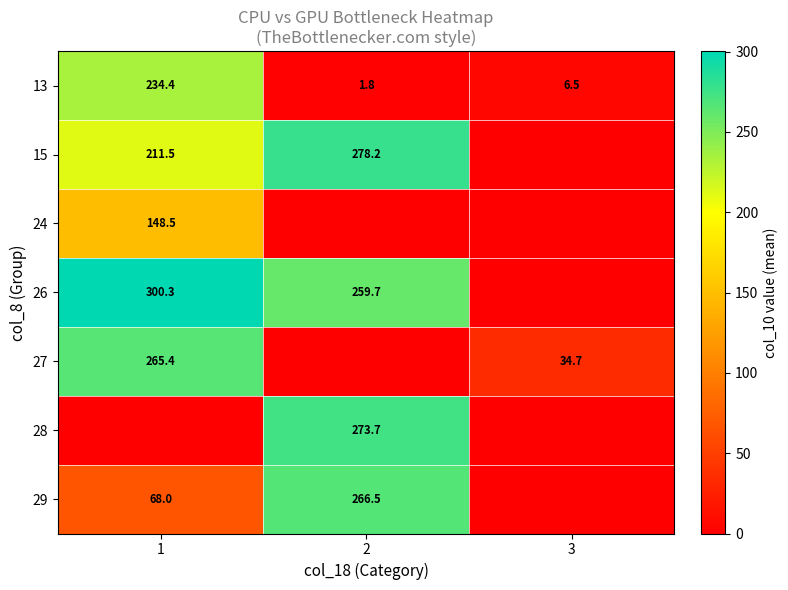

Is it true that 26 equals 300.3 at 1?

True